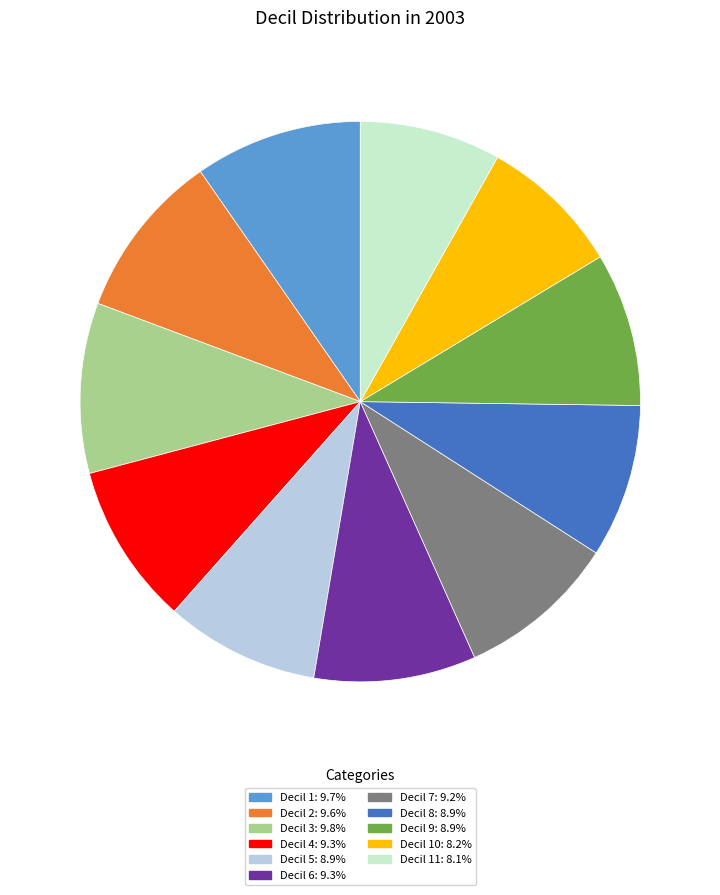

Is Decil 1: 9.7% the majority of the pie?

No